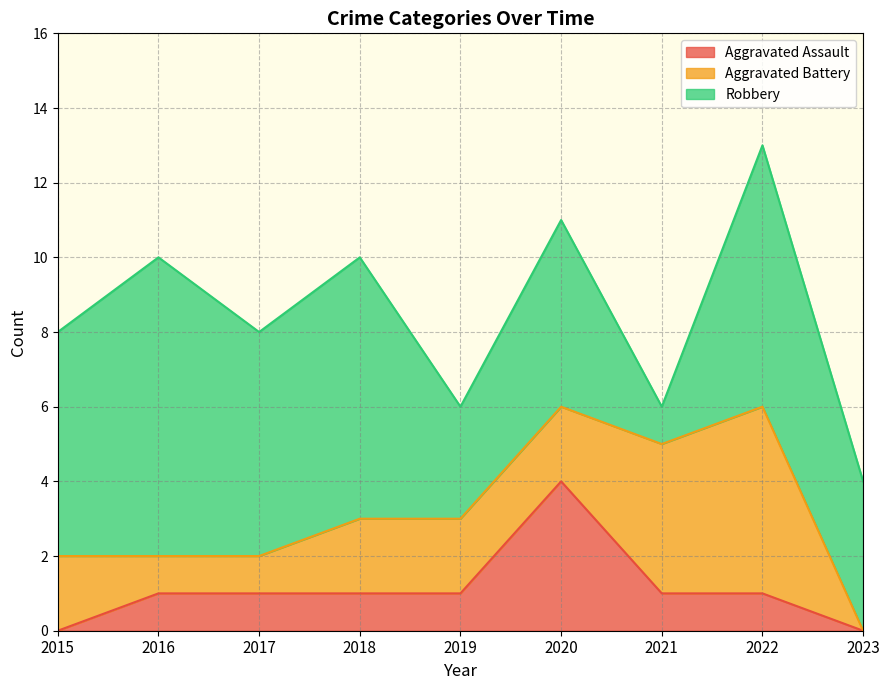

Does the chart display data point markers on the line(s)?

No